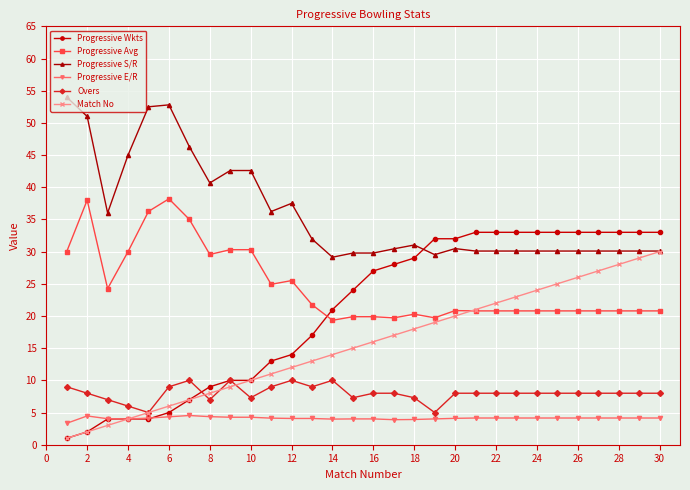

What is the difference between the second highest and minimum values in the Progressive S/R series?

23.7